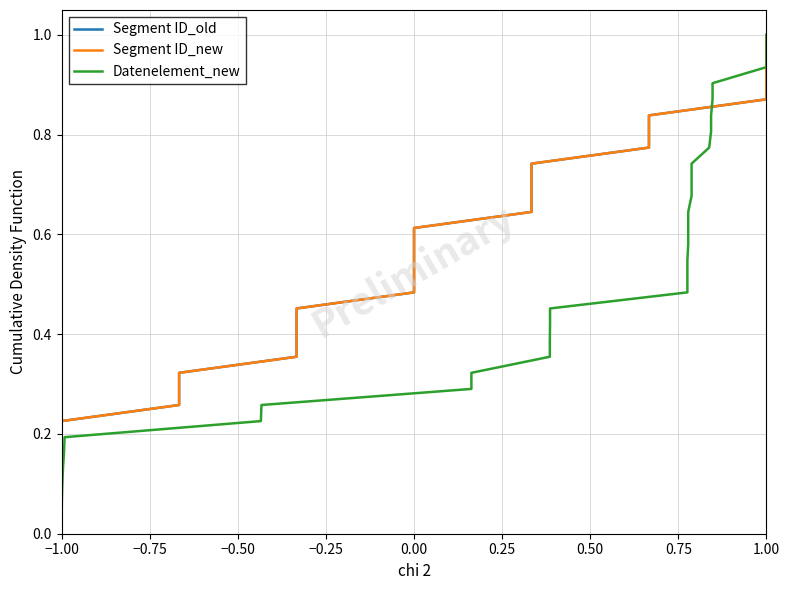

What is the label of the 31st point from the left?

1.00